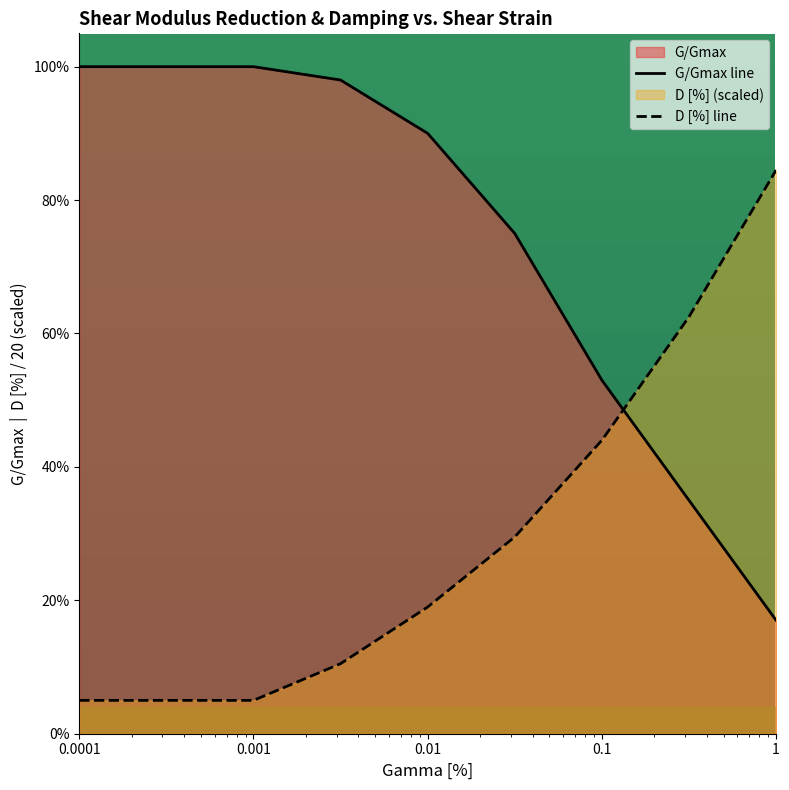

Does the chart display data point markers on the line(s)?

No